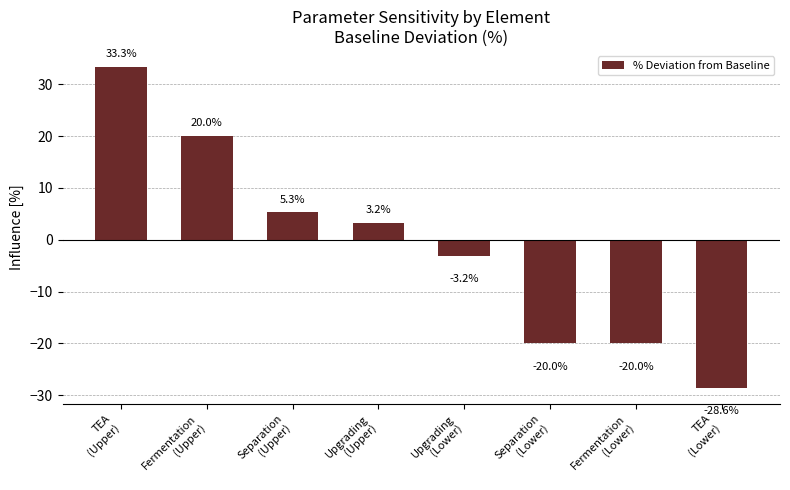

What position from the left is Upgrading
(Upper)?

4